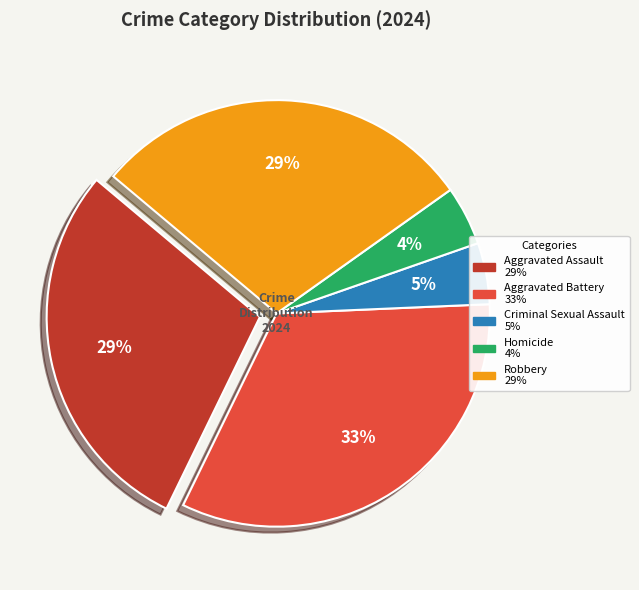

Which slice is the largest?

Aggravated Battery